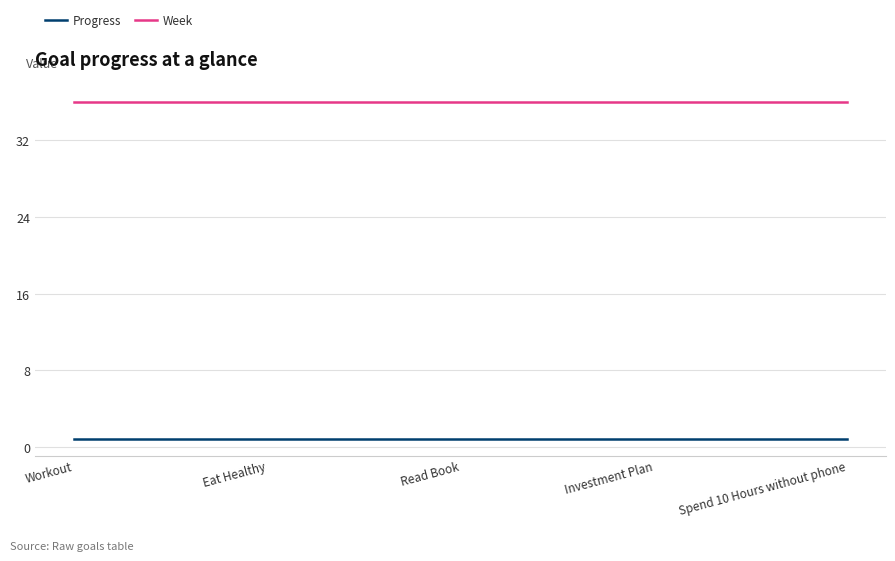

Is it true that Week equals 62.6 at Spend 10 Hours without phone?

False